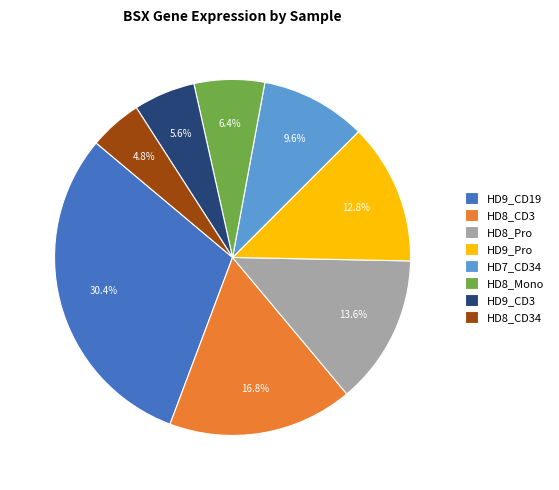

To the nearest percent, what is the average slice percentage?

12%